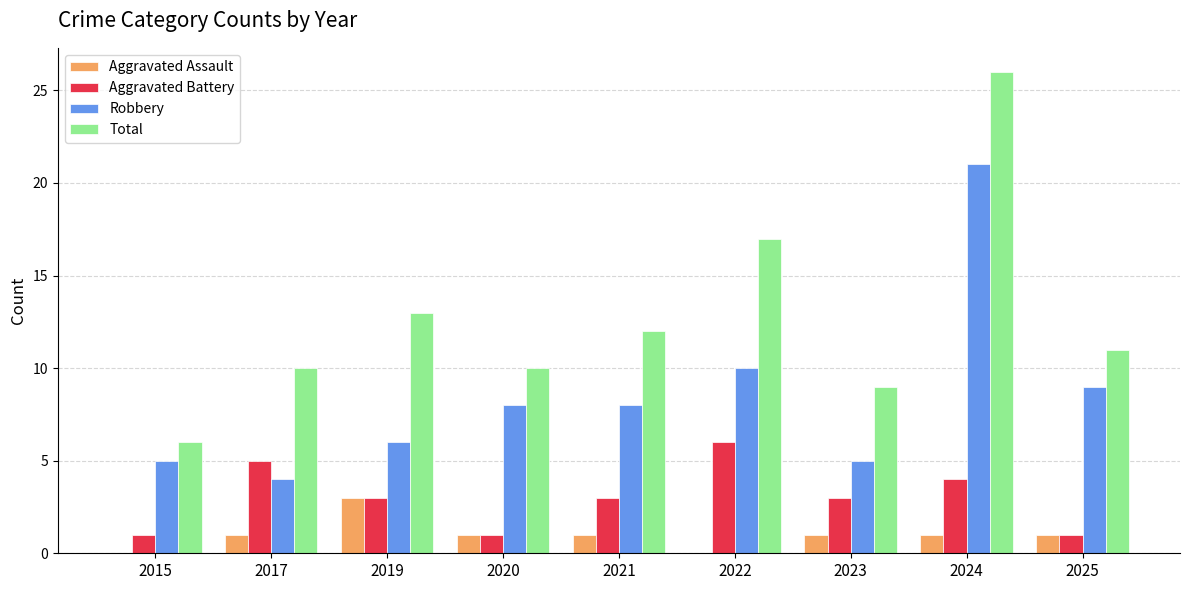

How many series are shown in this chart?

4